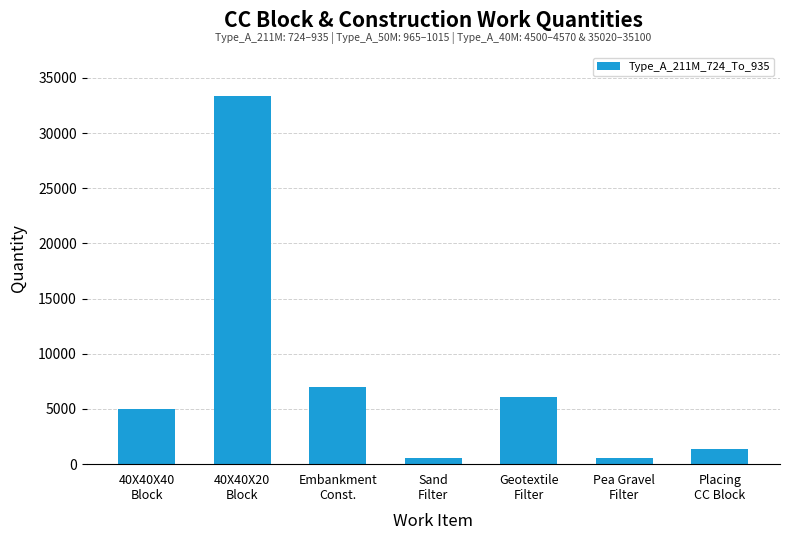

Reading left to right, extract all data points from this chart.

40X40X40
Block=5012	40X40X20
Block=33338	Embankment
Const.=6974	Sand
Filter=560	Geotextile
Filter=6098	Pea Gravel
Filter=560	Placing
CC Block=1388